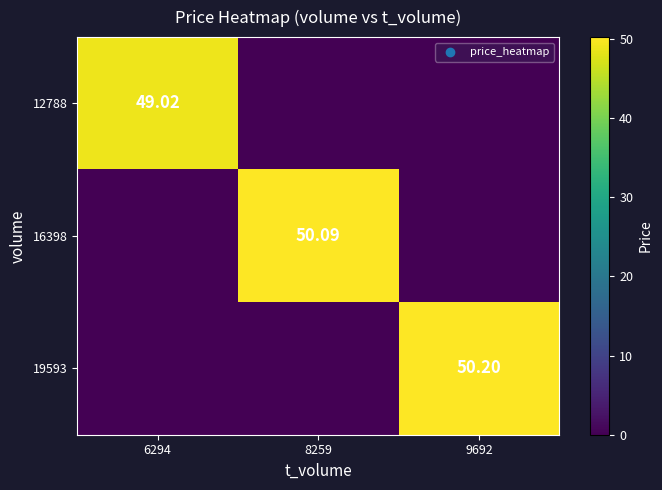

Which label corresponds to the largest value in the chart?

9692